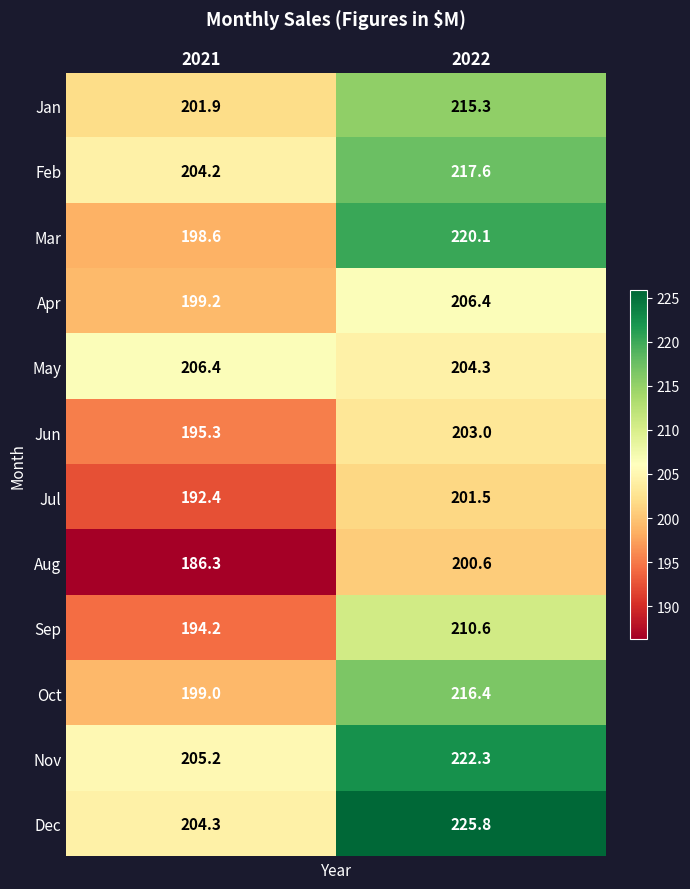

What value does the Feb series have at 2021?

204.2